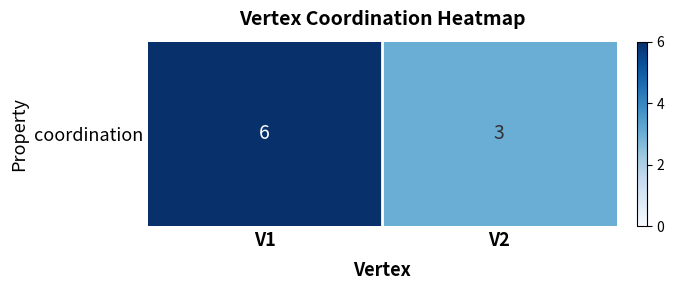

Rank the categories by value from highest to lowest.

V1, V2